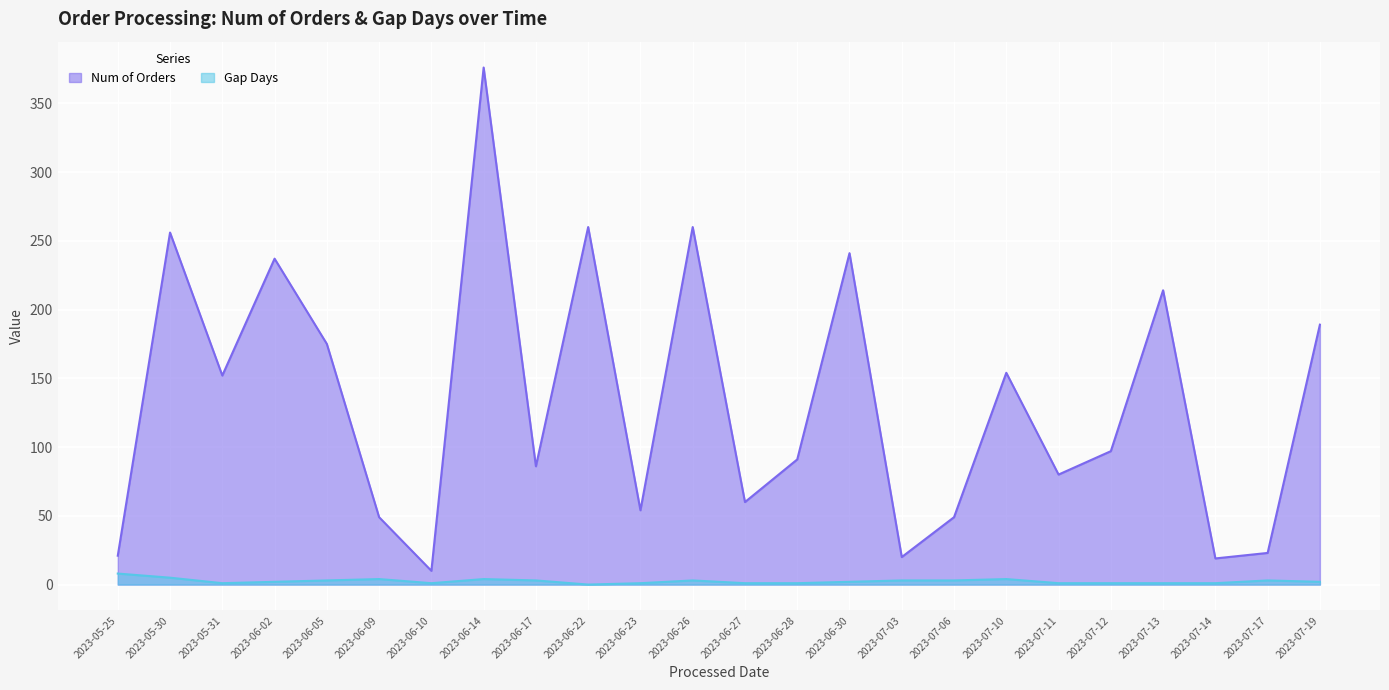

True or false: Gap Days and Num of Orders intersect in this chart.

False